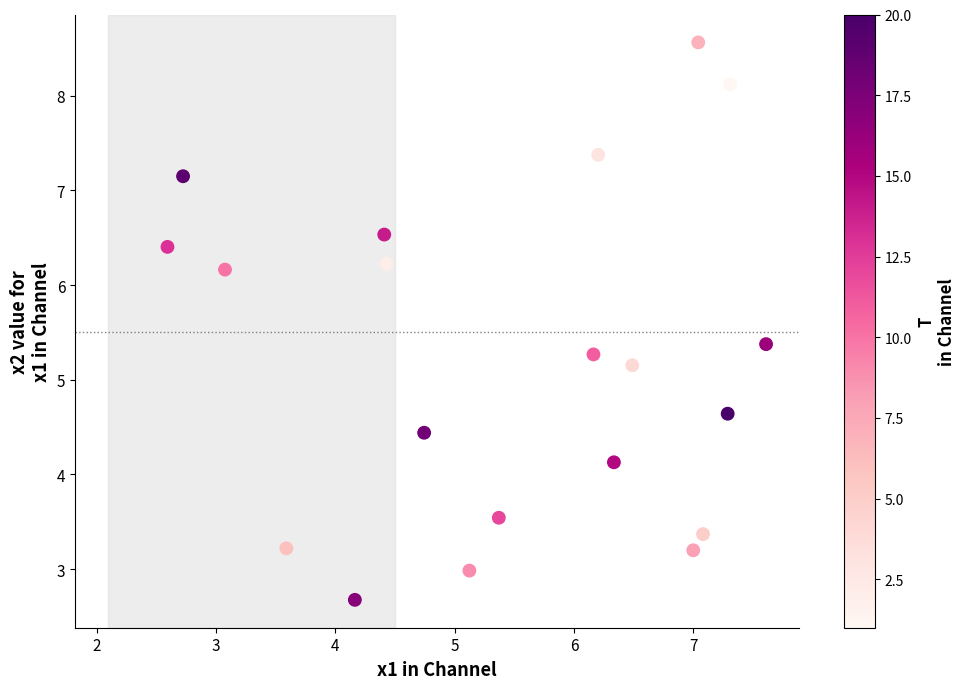

What Y value in the scatter plot is closest to 5?

5.2